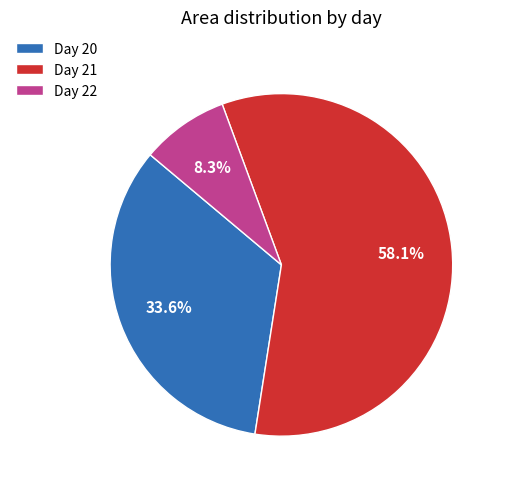

Combined, do Day 20 and Day 22 account for over 50%?

No